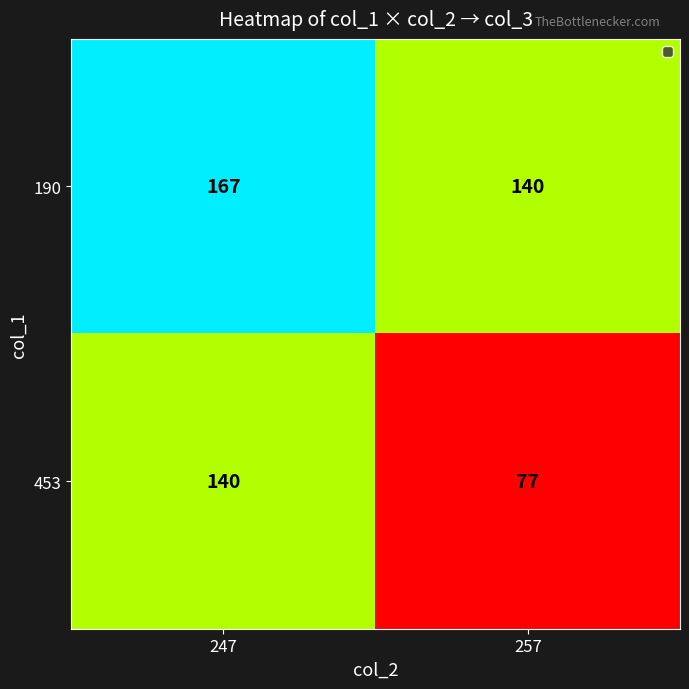

Reading left to right, list all the values displayed in this chart.

190: 247=167	257=140
453: 247=140	257=77